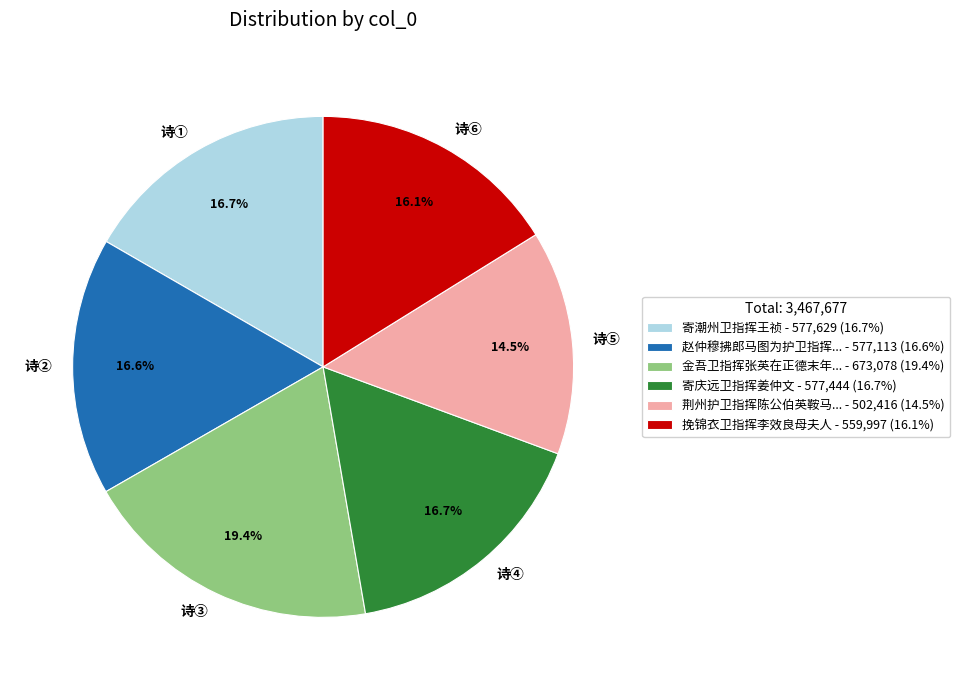

What percentage do 诗③ and 诗⑤ together represent?

33.9%